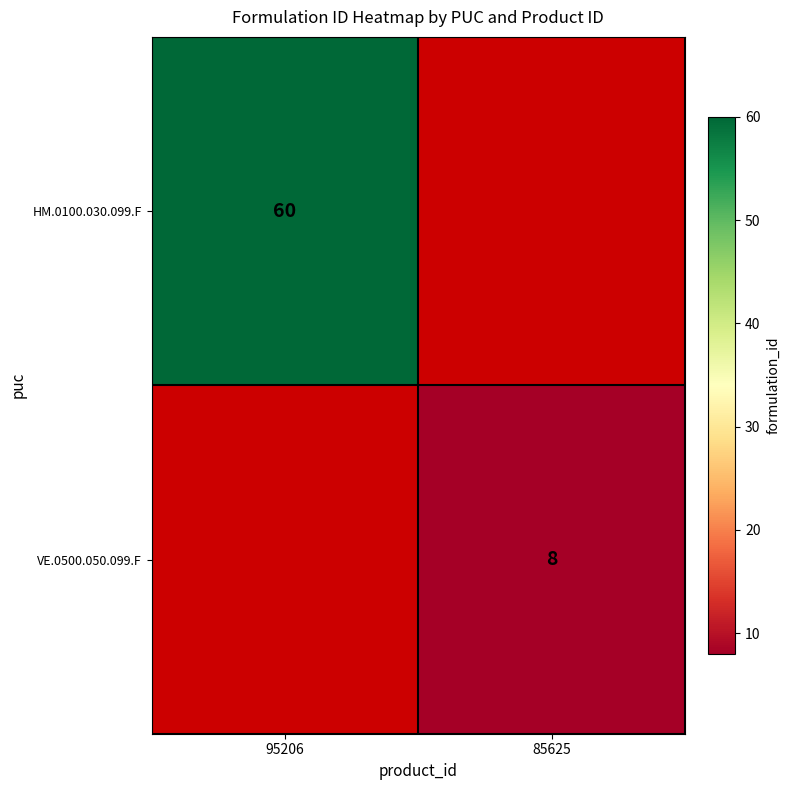

The VE.0500.050.099.F series shows 3 at 85625. True or false?

False